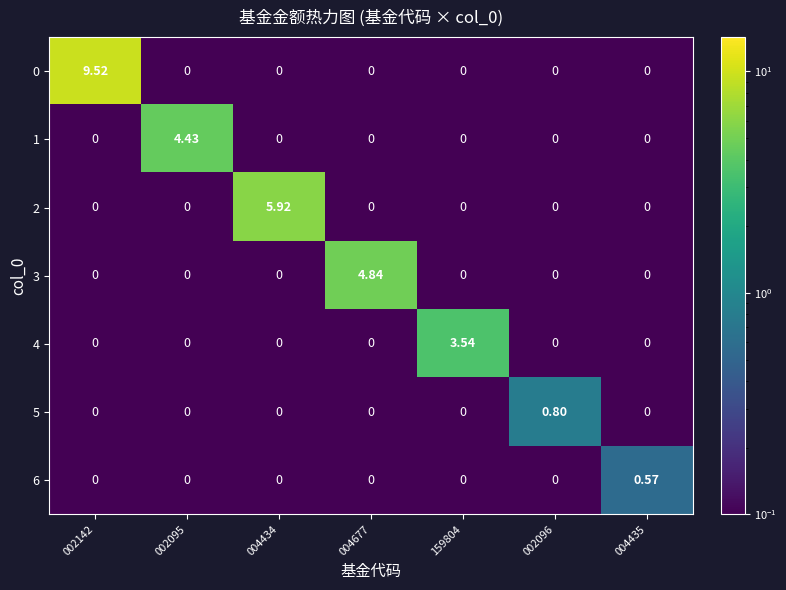

How many series are shown in this chart?

7